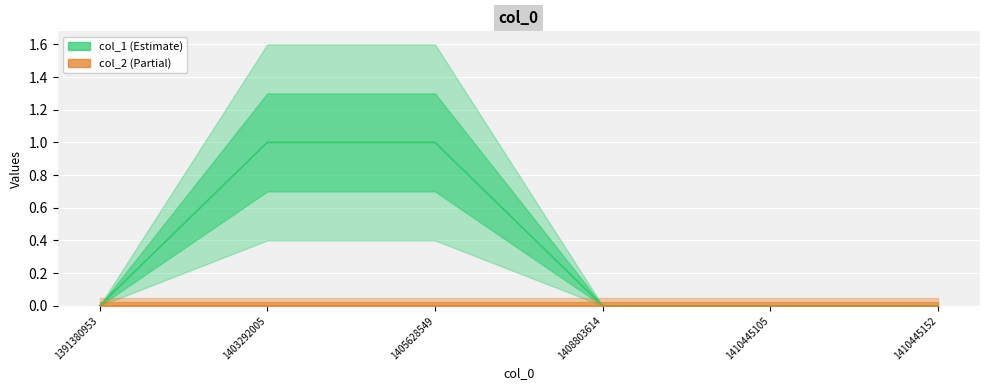

Where is col_1 nearest to the value 0?

1391380953